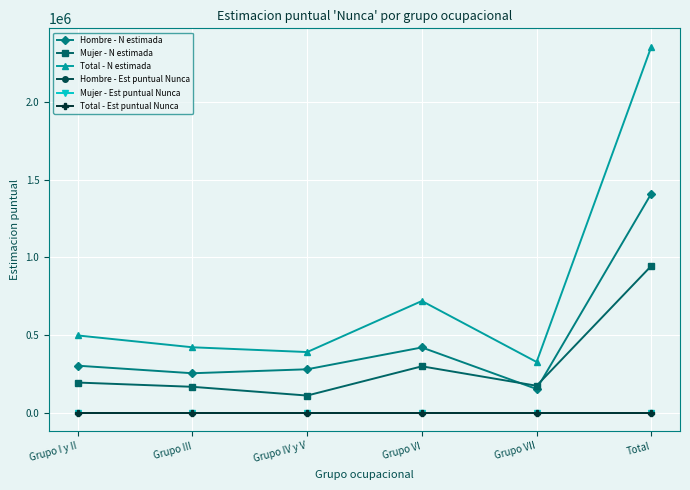

How many data points does each series have?

6